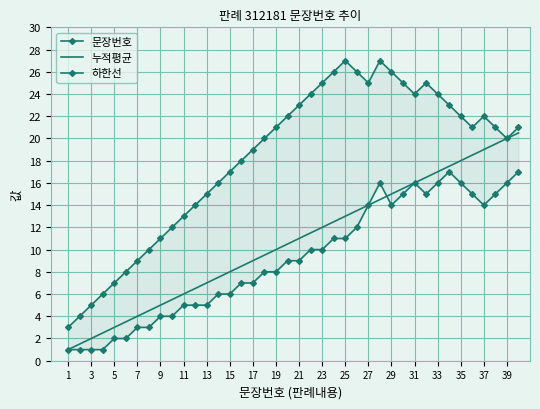

True or false: 문장번호 has more than 1 points higher than both neighbors.

True